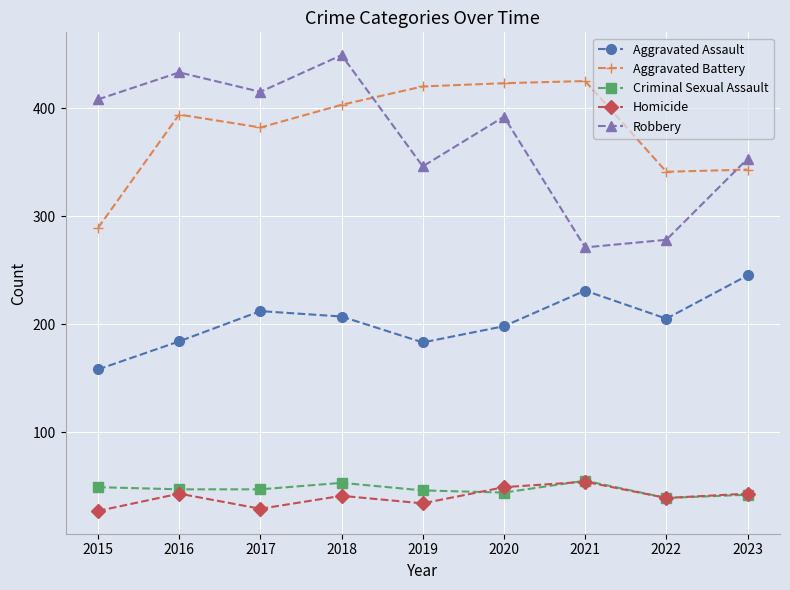

True or false: Aggravated Assault has more than 1 points higher than both neighbors.

True